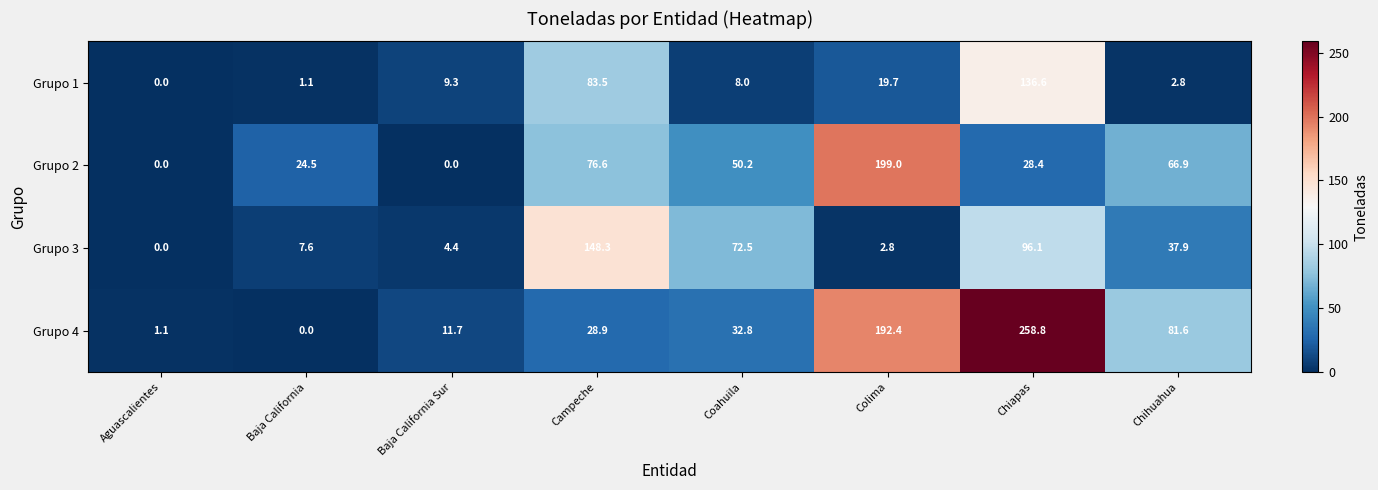

Which series has the largest range (max minus min)?

Grupo 4